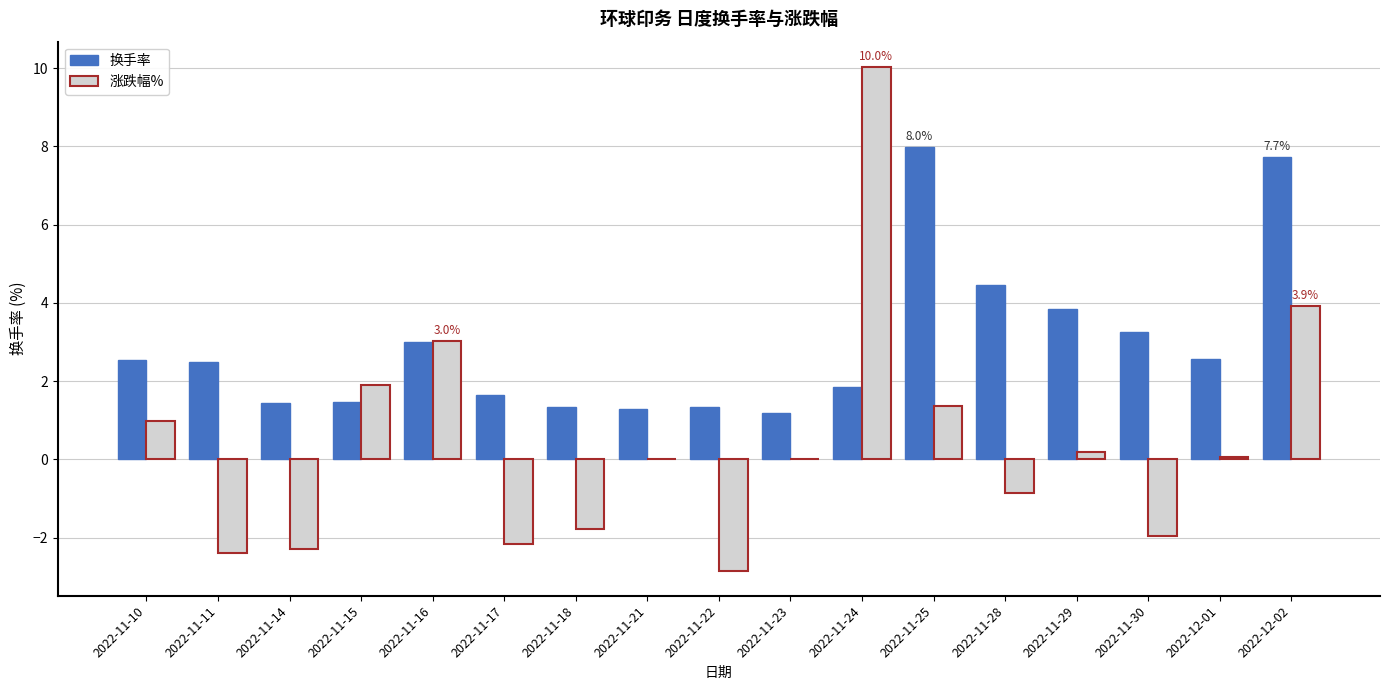

Count the number of categories in the chart.

17